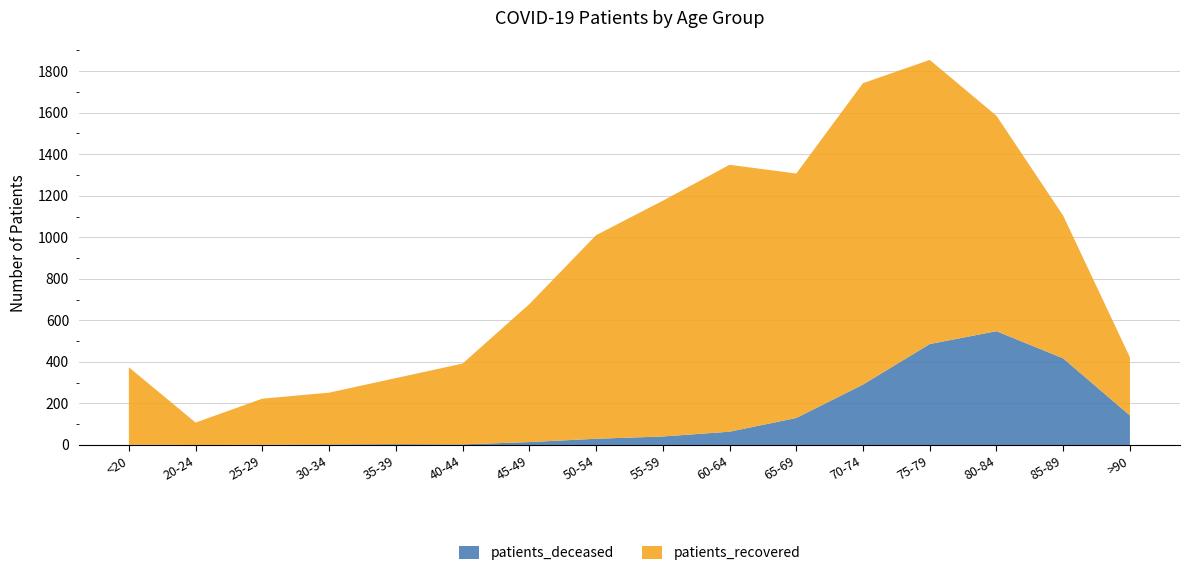

Reading left to right, transcribe all the data shown in this chart.

patients_deceased: 2	0	1	3	4	3	14	30	41	64	130	291	486	548	417	142
patients_recovered: 372	108	222	249	318	389	664	980	1135	1285	1177	1451	1368	1037	687	280